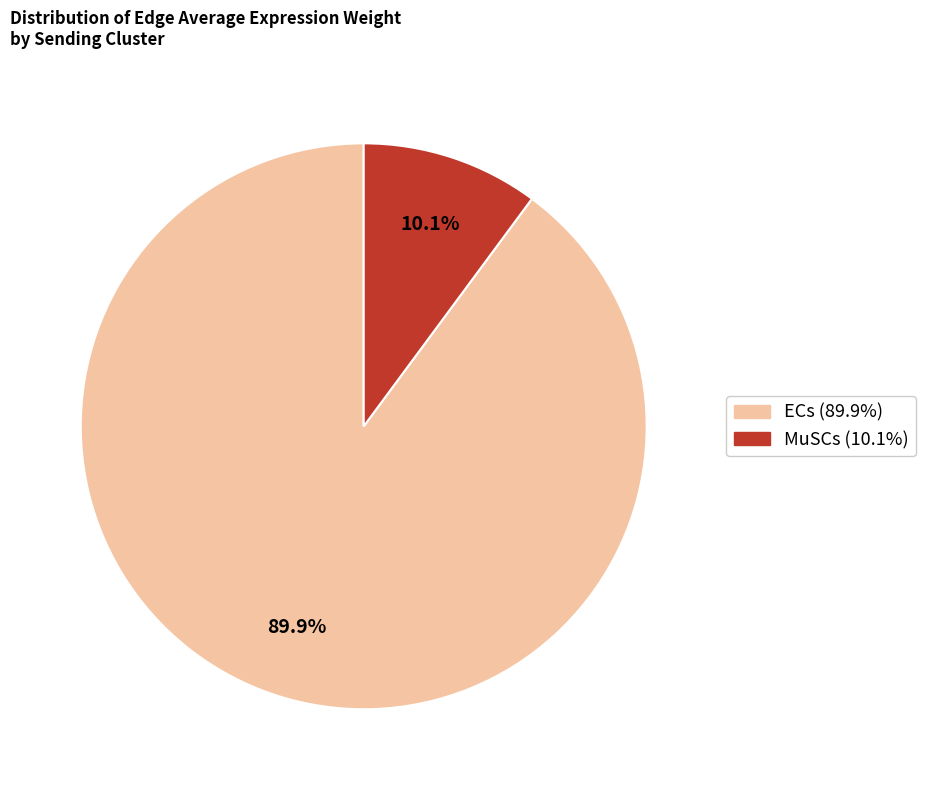

Which category has the biggest portion of the pie?

ECs